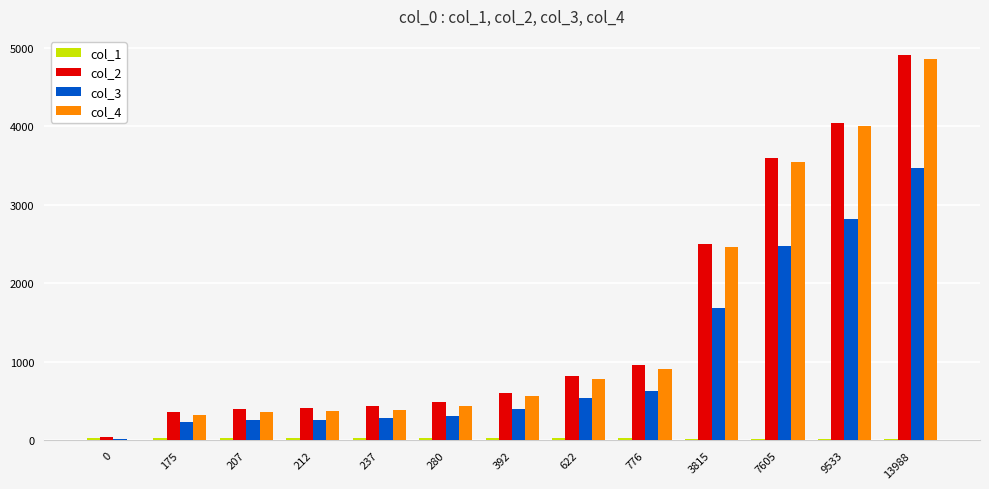

At which category is the sum across all series the highest?

13988